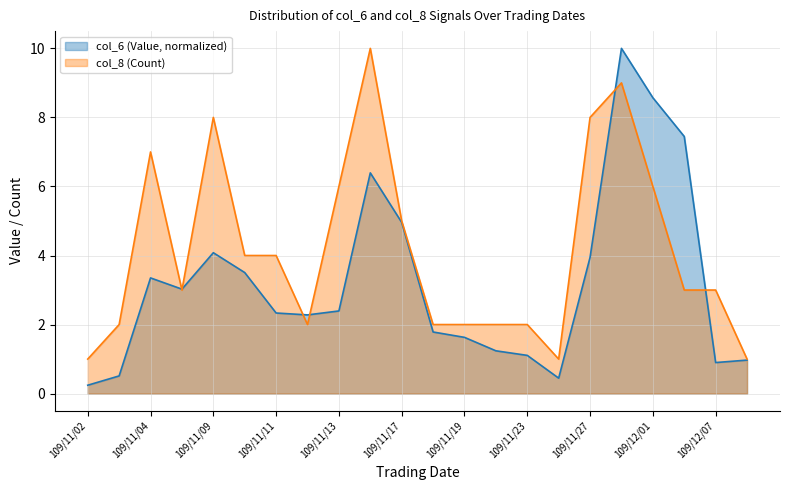

What is the label of the 14th point from the right?

109/11/13